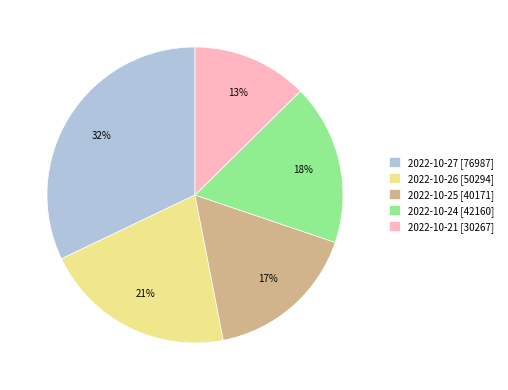

Which slice is the largest?

2022-10-27